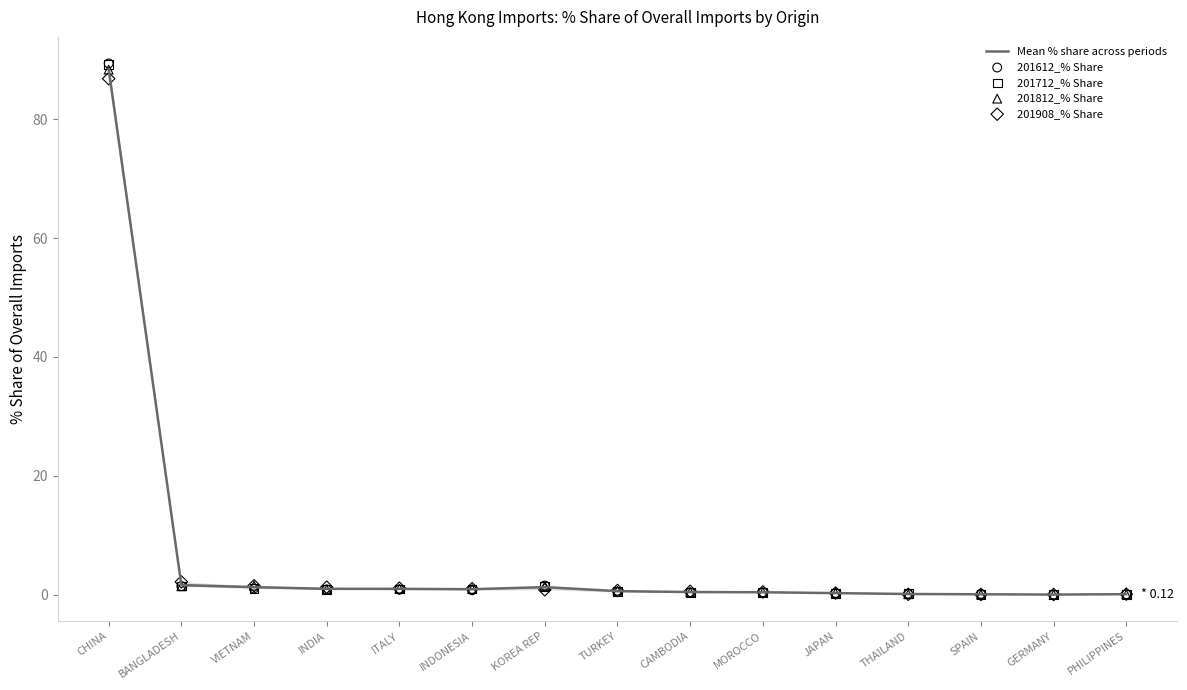

What is the total value across all series at THAILAND?

0.8